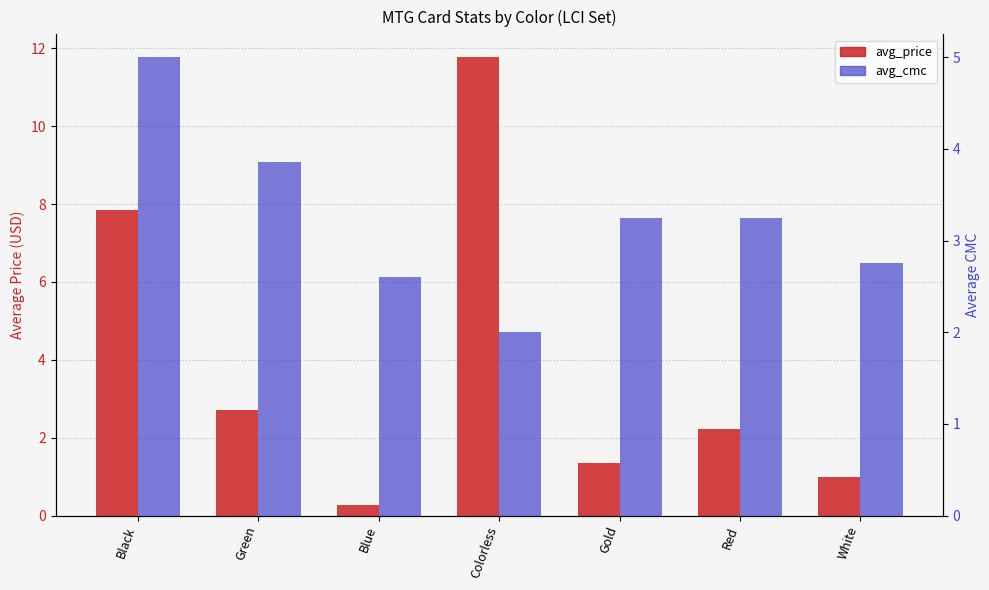

Reading left to right, what are all the values shown in this chart?

avg_price: 7.8	2.7	0.3	11.8	1.4	2.2	1.0
avg_cmc: 5.0	3.9	2.6	2.0	3.2	3.2	2.8